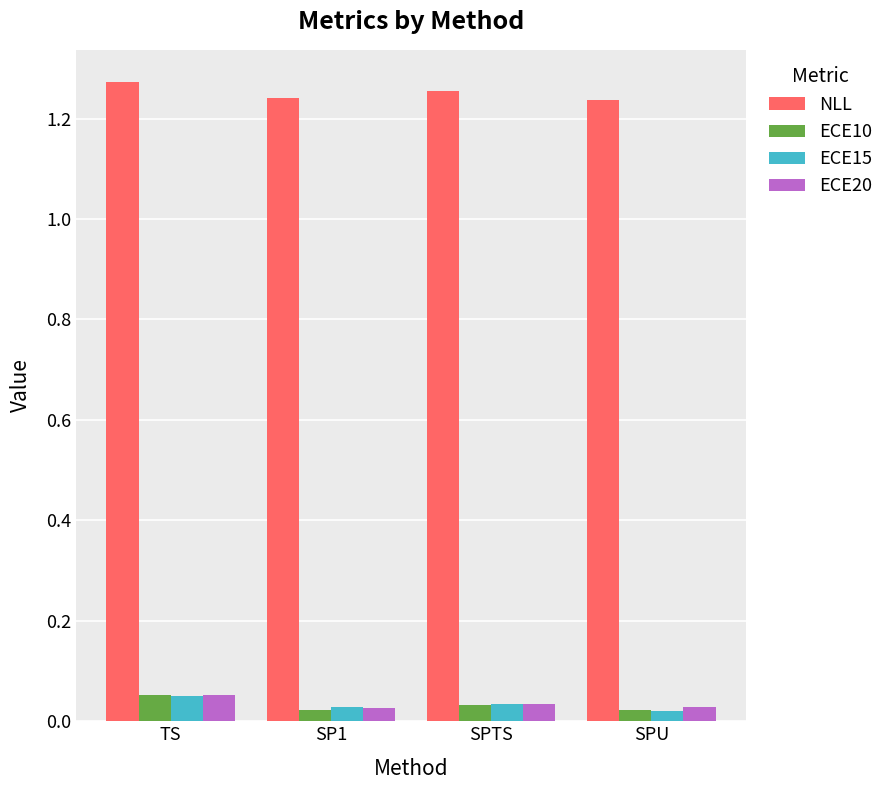

Which series has the largest total across all categories?

NLL